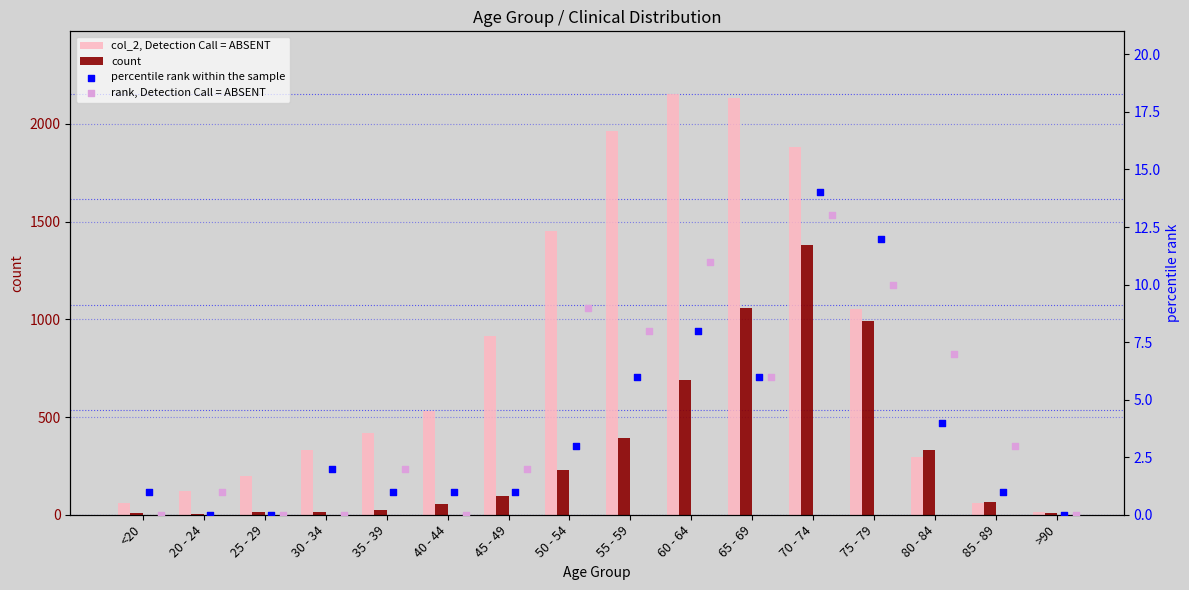

What is the total value across all series at 85 - 89?

130